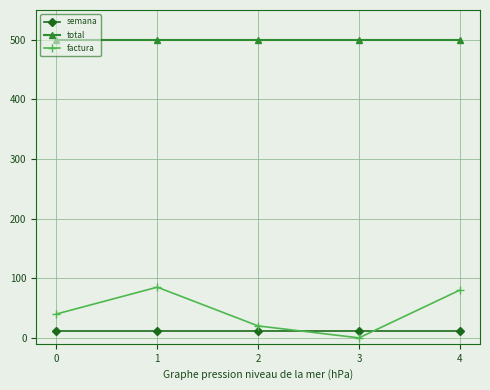

Which series has the largest total across all categories?

total